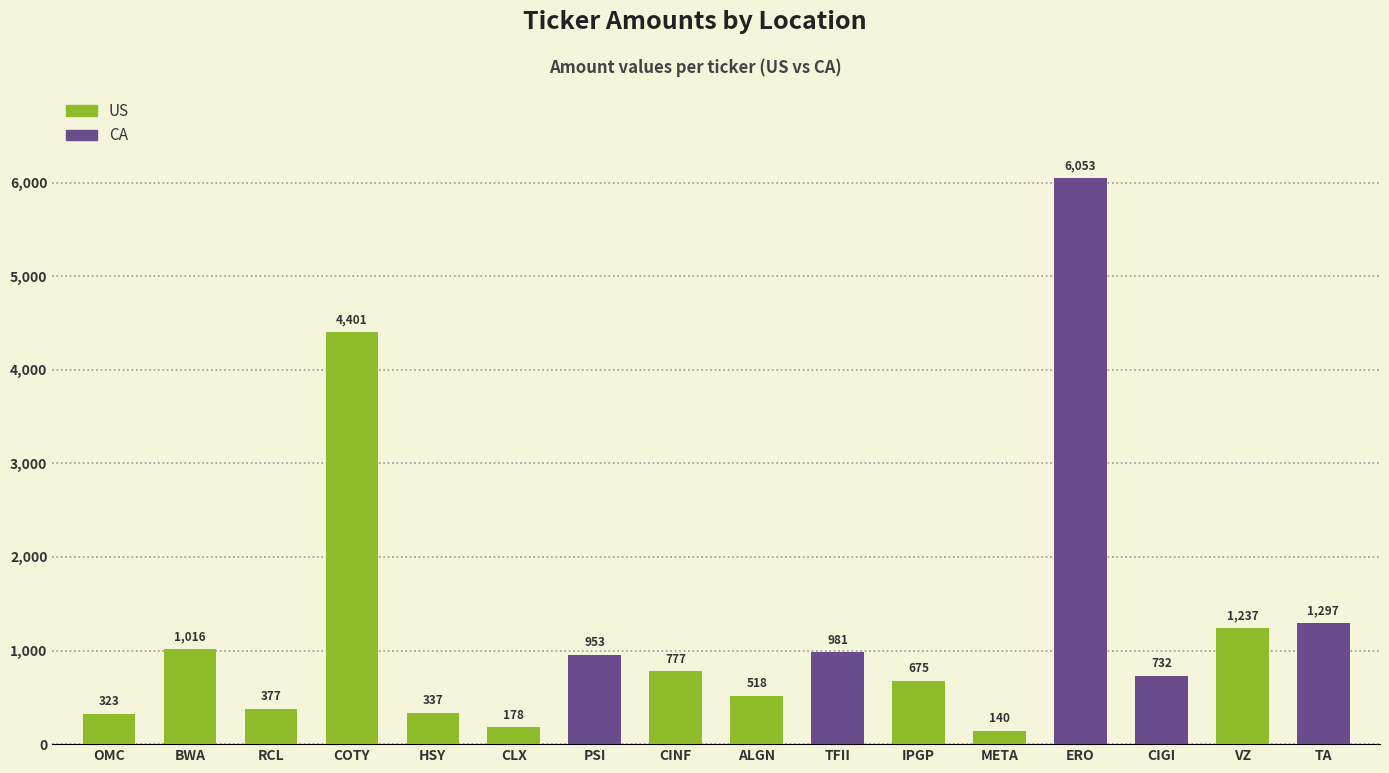

What is the value of the 2nd bar from the left?

1016